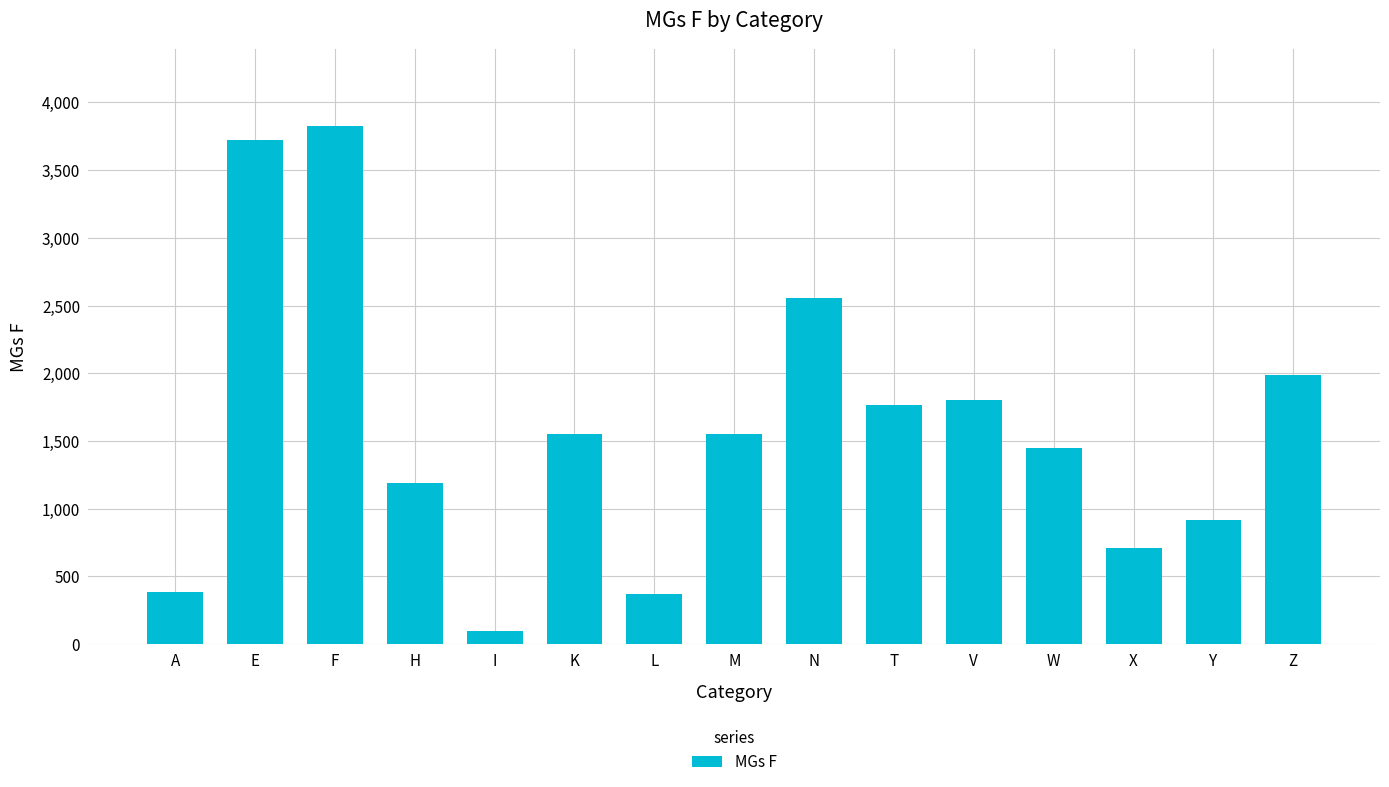

Which label corresponds to the largest value in the chart?

F